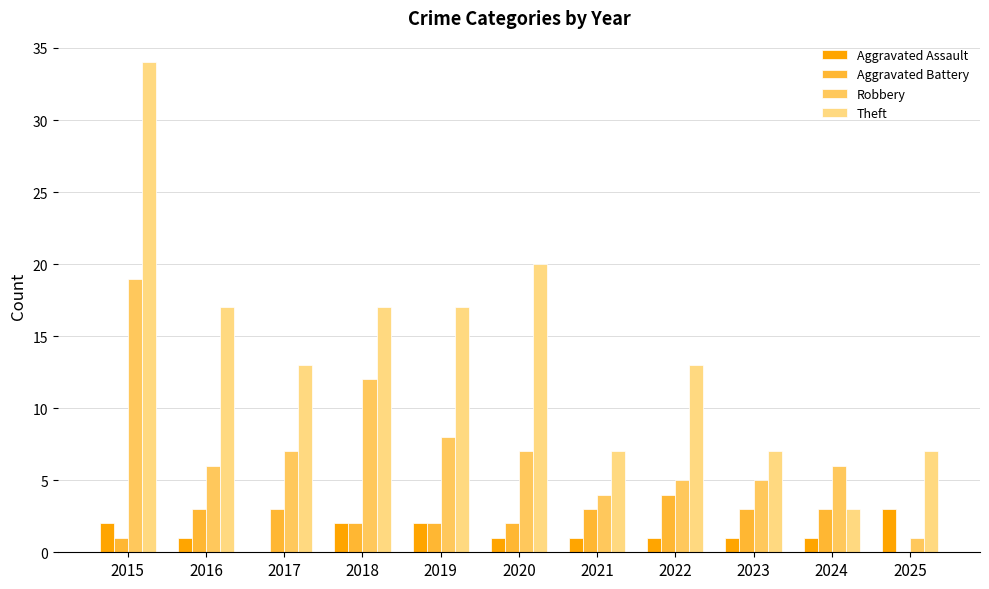

How many series are shown in this chart?

4